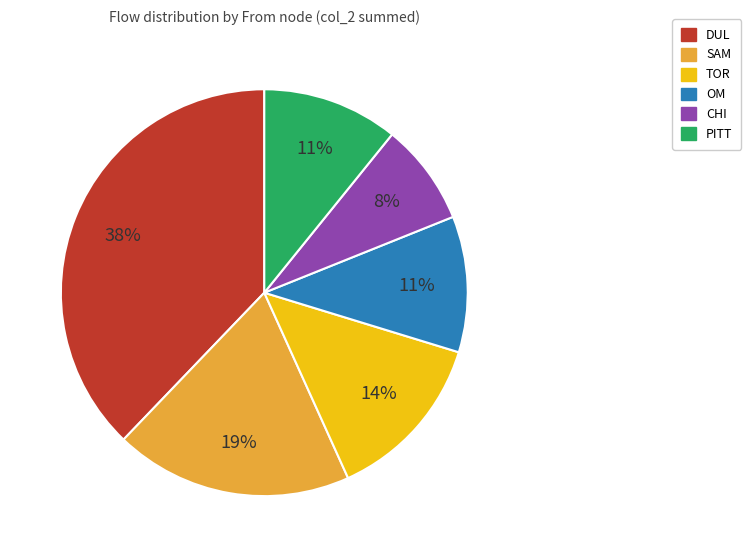

Does any single category account for the majority?

No